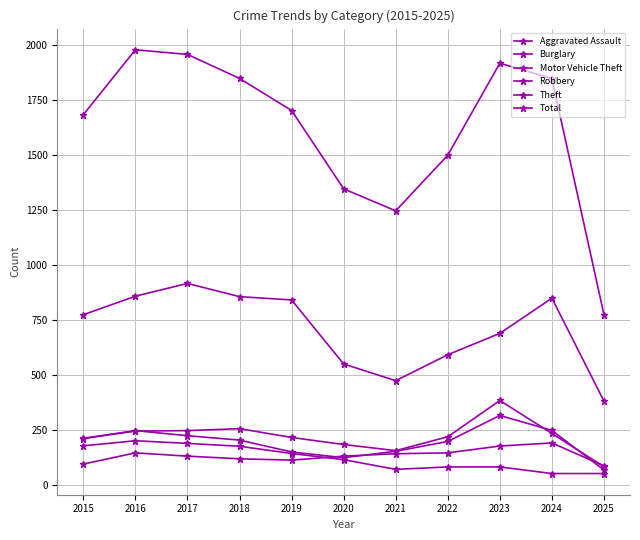

True or false: Burglary and Theft cross at least once.

False